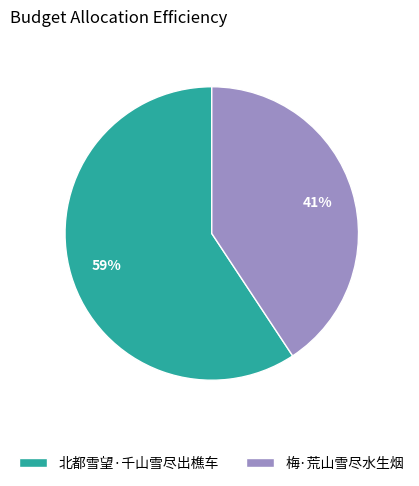

Count the number of slices in the pie.

2